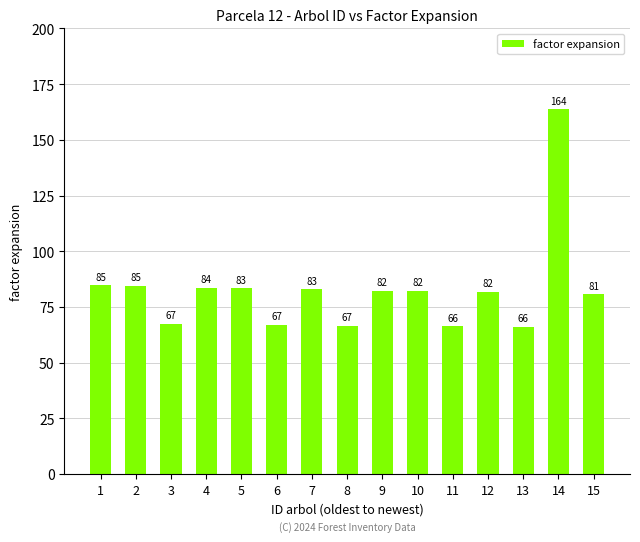

Which category has the highest value across all series?

14